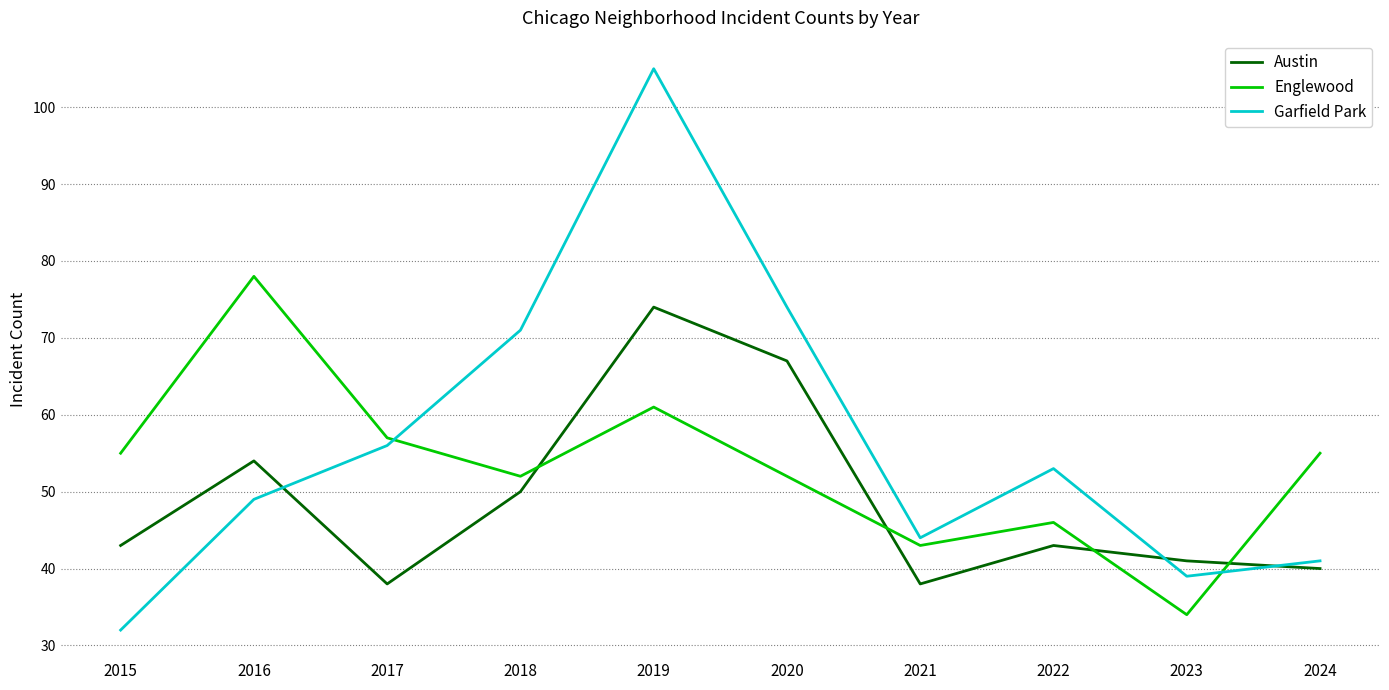

What is the sum of all Garfield Park values?

564